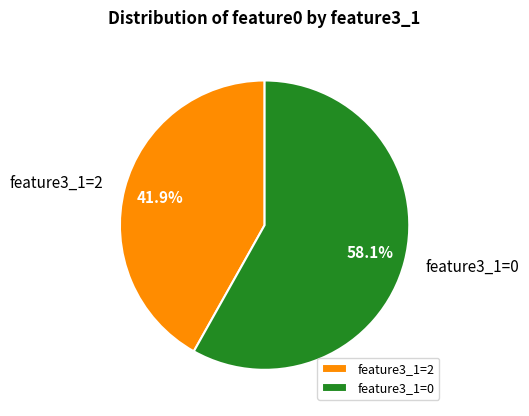

How many segments does this pie chart have?

2